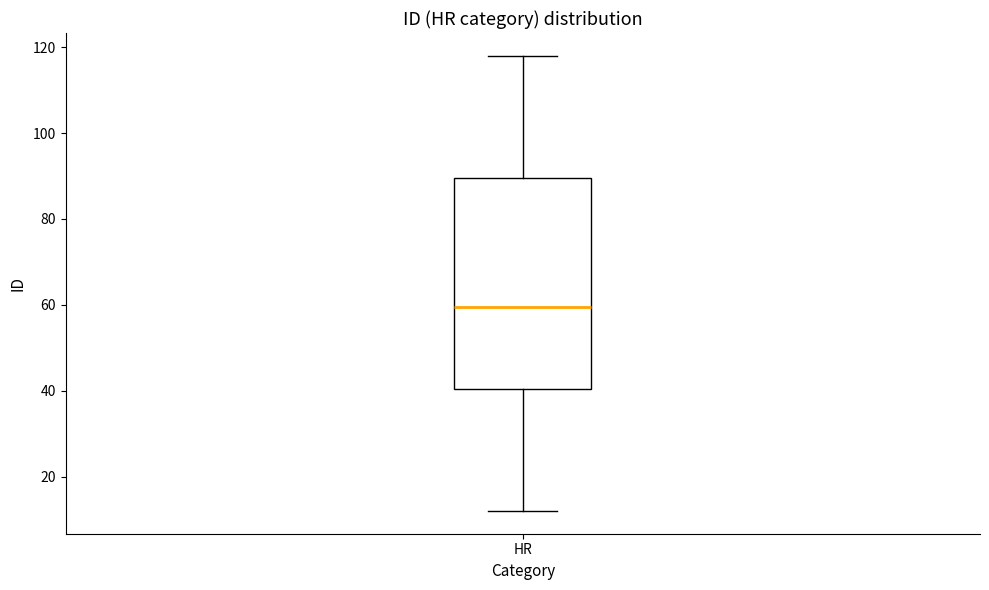

Read this box plot against the y-axis: the position of the median line, the range covered by the box, and the ends of both whiskers. The values are not printed on the chart, so give them approximately, as read against the axis.

median 60, box 40 to 90, whiskers 12 to 118